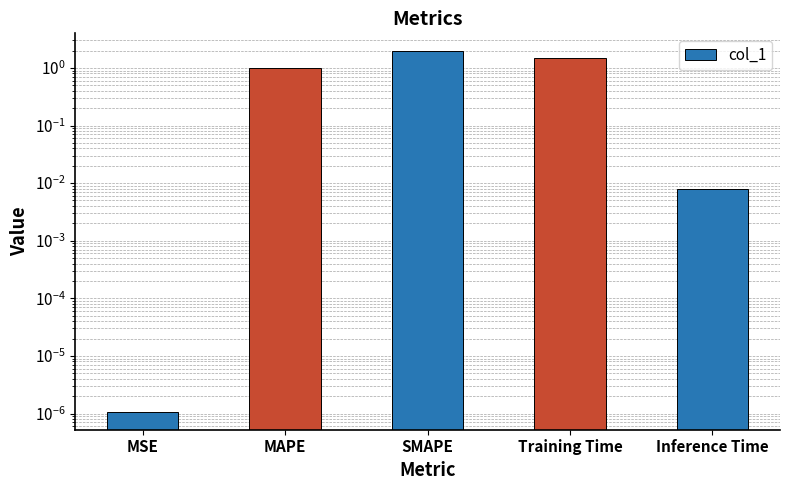

Which label corresponds to the largest value in the chart?

SMAPE